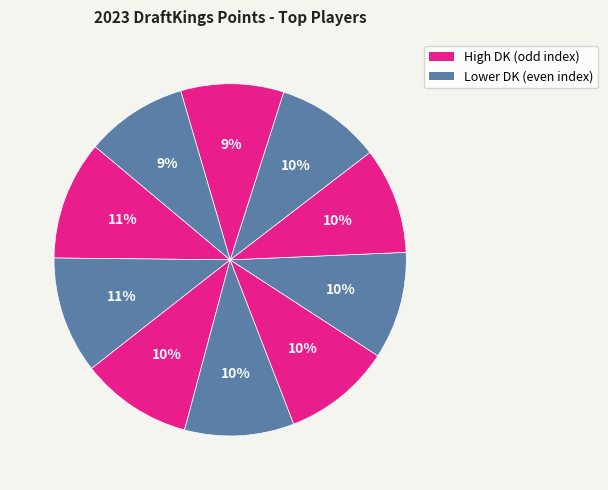

To the nearest percent, what is the combined percentage of Rory McIlroy and Collin Morikawa?

20%